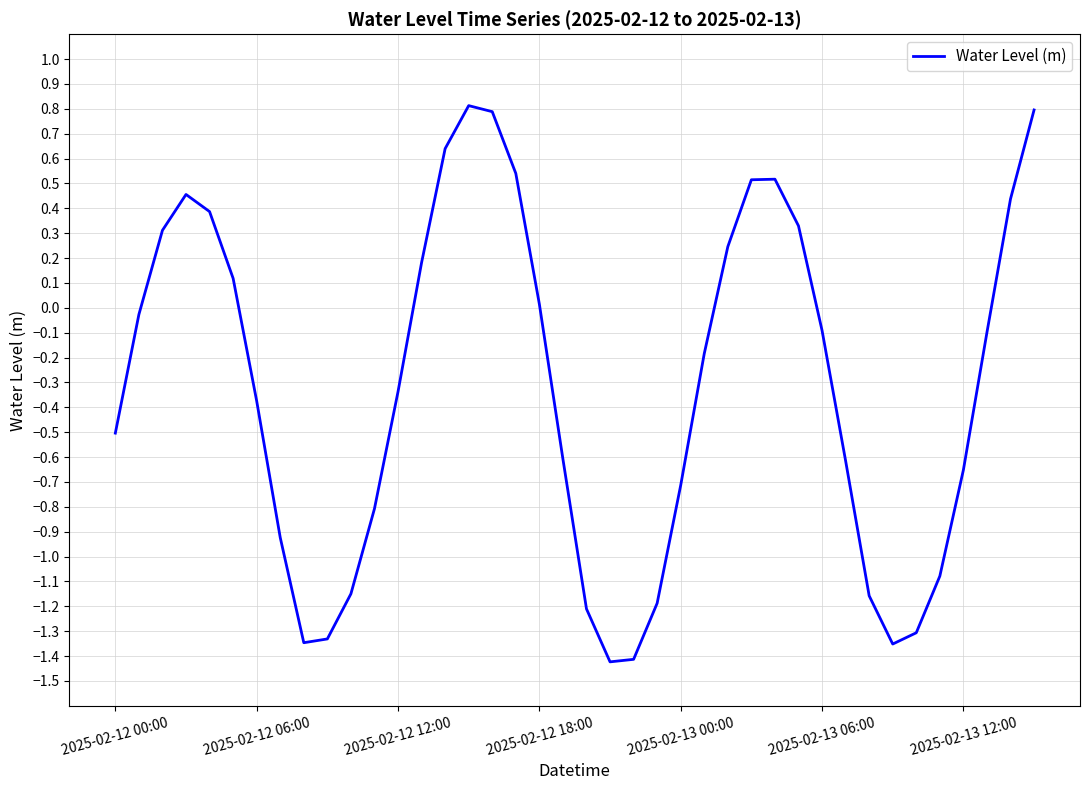

What is the difference between the maximum and minimum values?

2.2